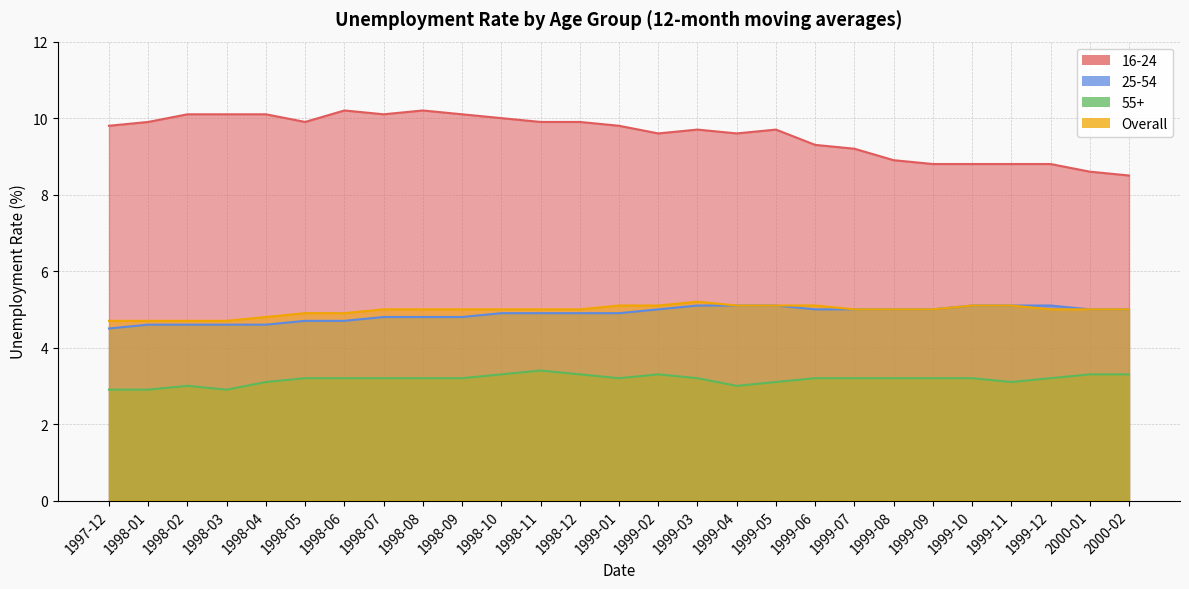

How many values in the 55+ series are below 3?

3